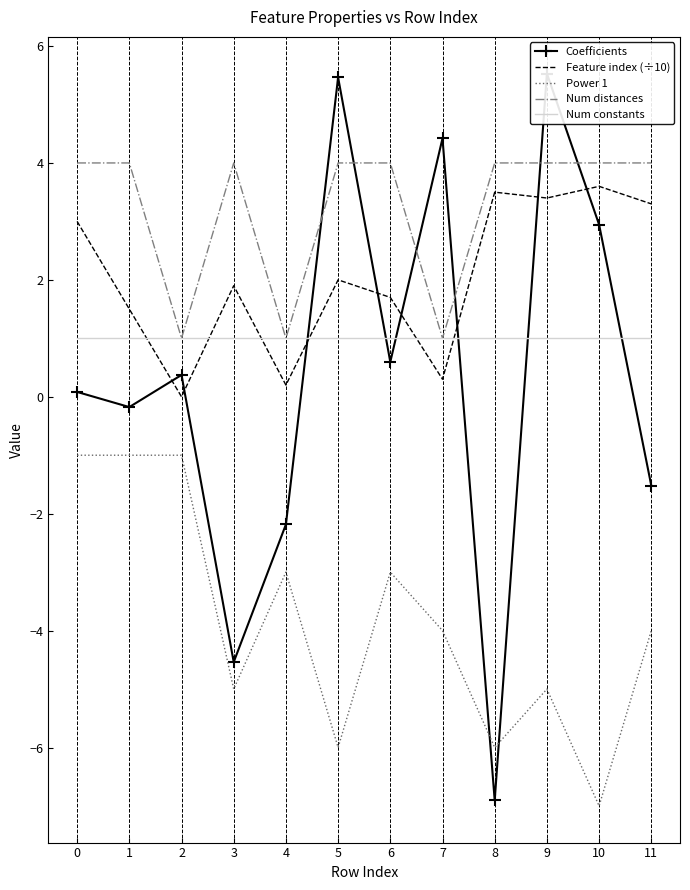

List the series in order of their peak value, highest first.

Coefficients, Num distances, Feature index (÷10), Num constants, Power 1